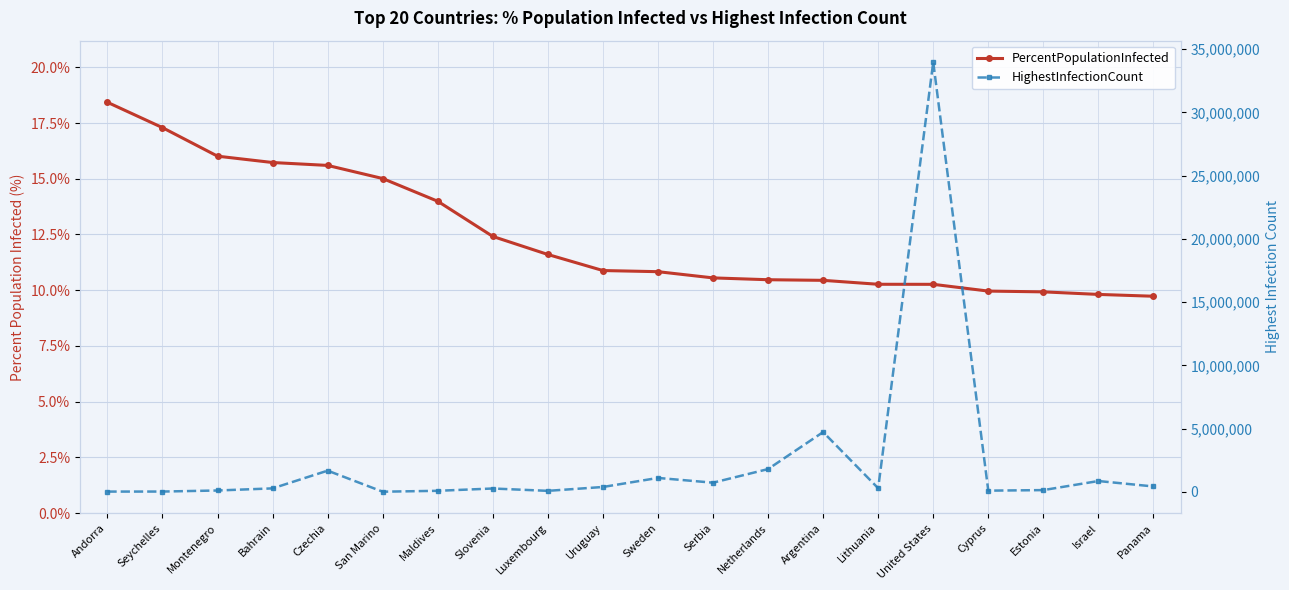

Reading right to left, transcribe all the data shown in this chart.

PercentPopulationInfected: 9.7	9.8	9.9	10.0	10.3	10.3	10.4	10.5	10.6	10.8	10.9	11.6	12.4	14.0	15.0	15.6	15.7	16.0	17.3	18.4
HighestInfectionCount: 419829.0	849274.0	131681.0	88457.0	33975642.0	279488.0	4719952.0	1794158.0	718093.0	1093923.0	378041.0	72632.0	258045.0	75622.0	5094.0	1670348.0	267619.0	100567.0	17005.0	14239.0